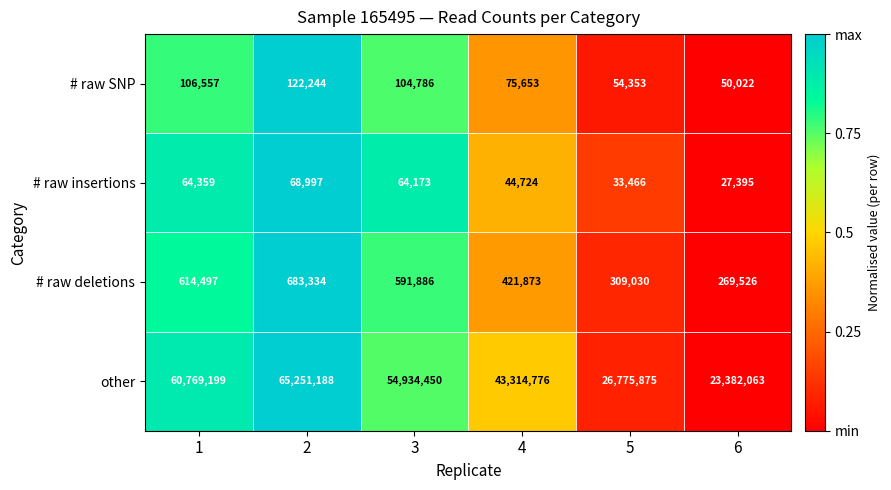

The # raw deletions series shows 683334 at 2. True or false?

True